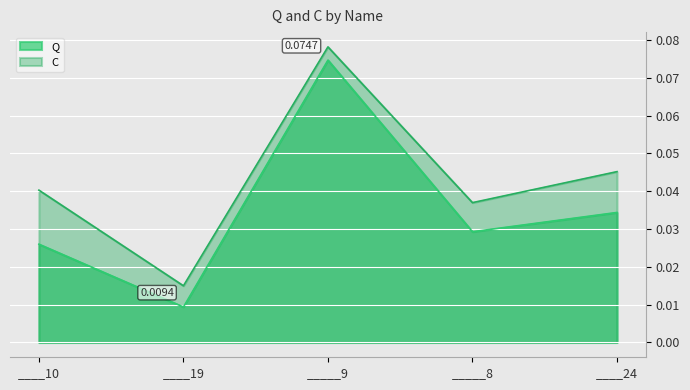

What is the label of the 2nd point from the left?

____19